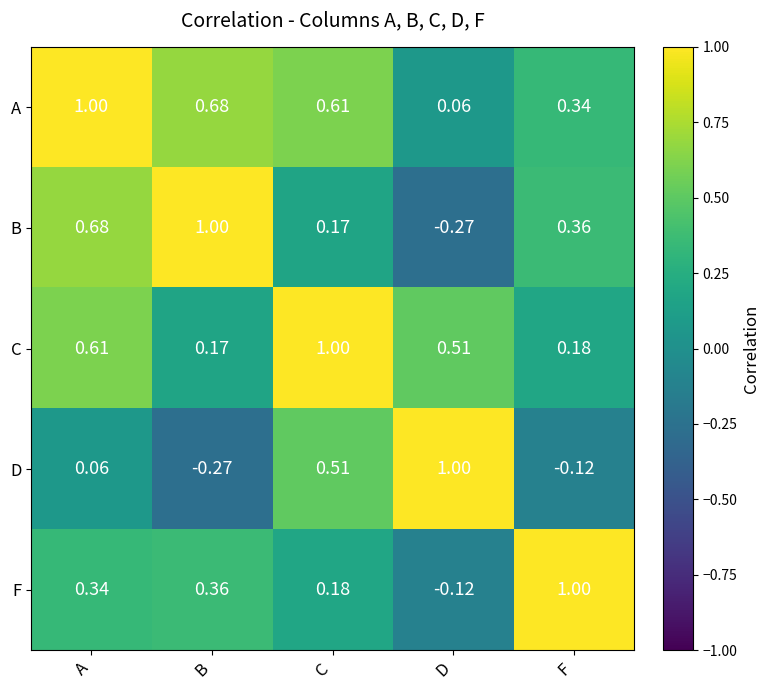

At which category is the sum across all series the highest?

A